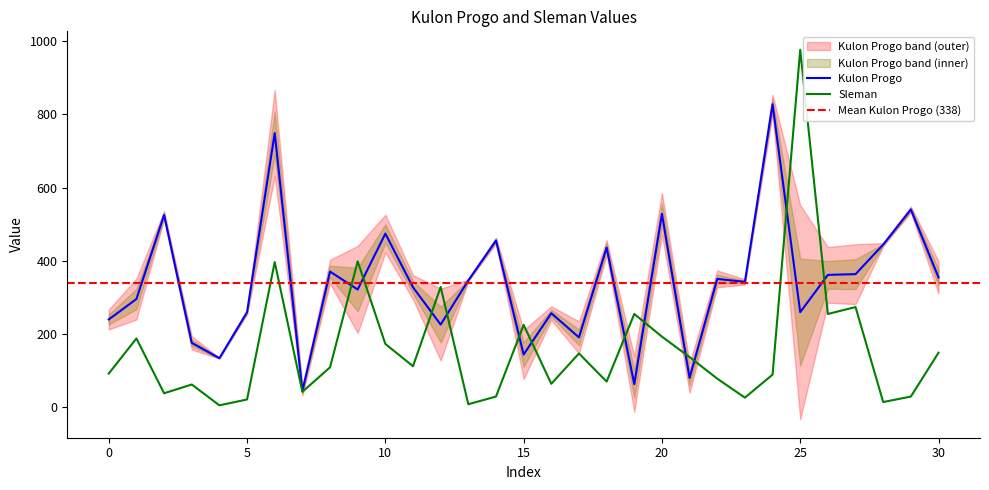

True or false: Kulon Progo and Sleman intersect in this chart.

True